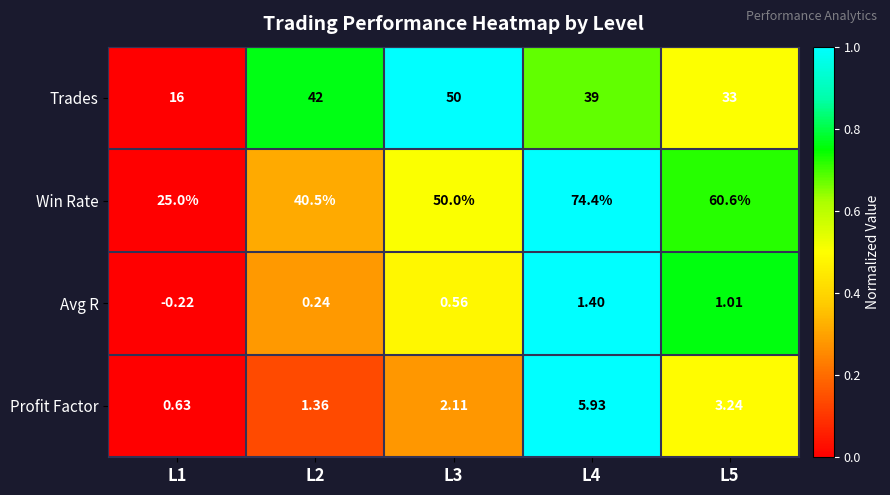

Rank the series at L5 from highest to lowest value.

Win Rate, Trades, Profit Factor, Avg R